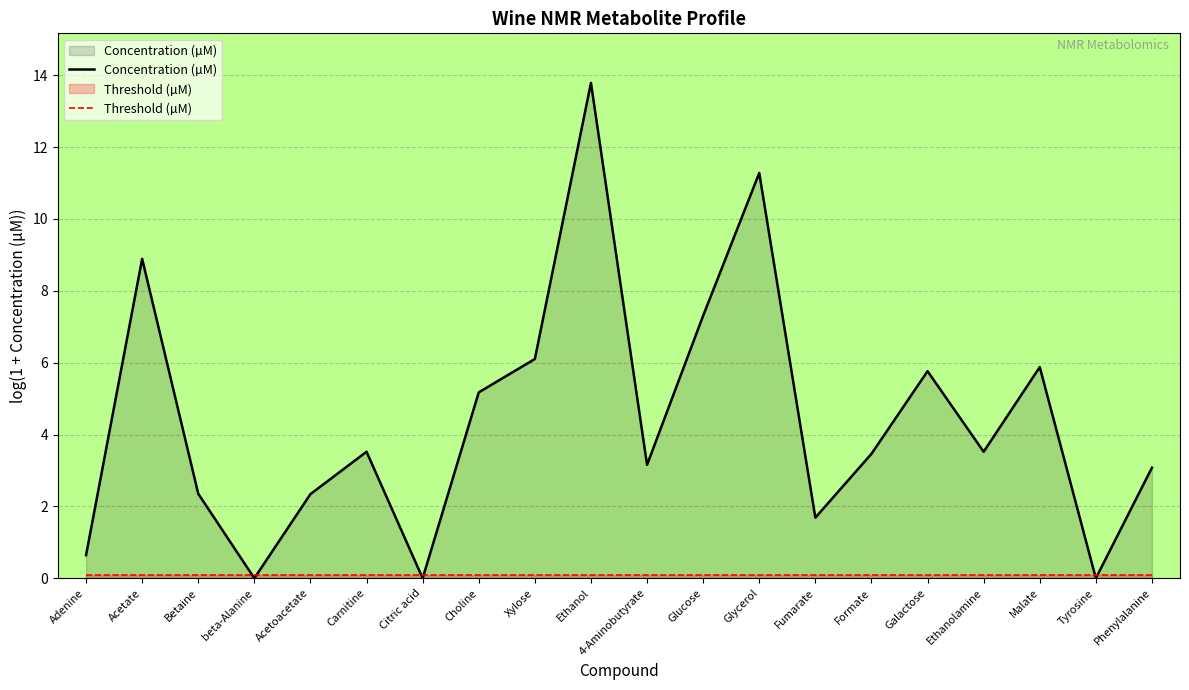

The Concentration (µM) series shows -8.5 at beta-Alanine. True or false?

False